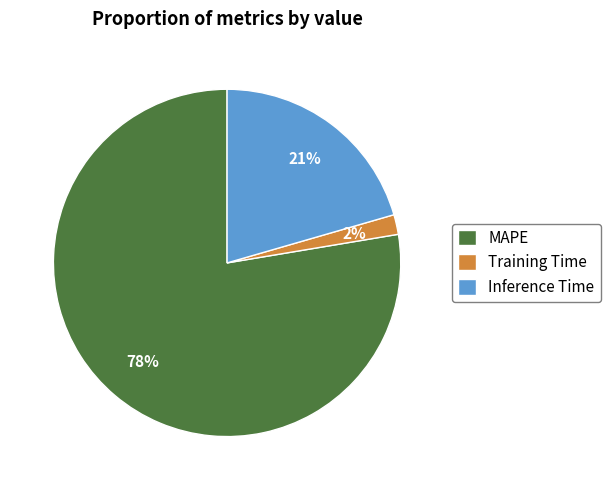

Which slice is the smallest?

Training Time